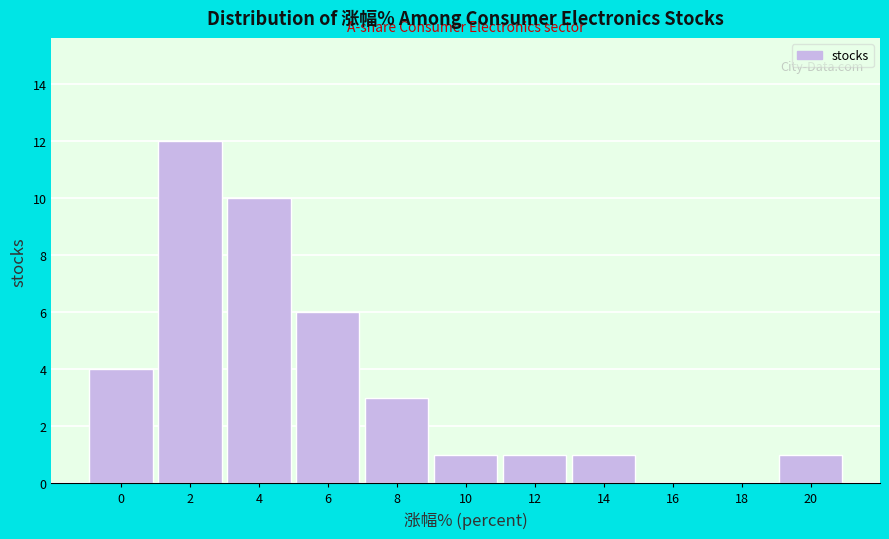

Reading right to left, extract all data points from this chart.

20=1	18=0	16=0	14=1	12=1	10=1	8=3	6=6	4=10	2=12	0=4